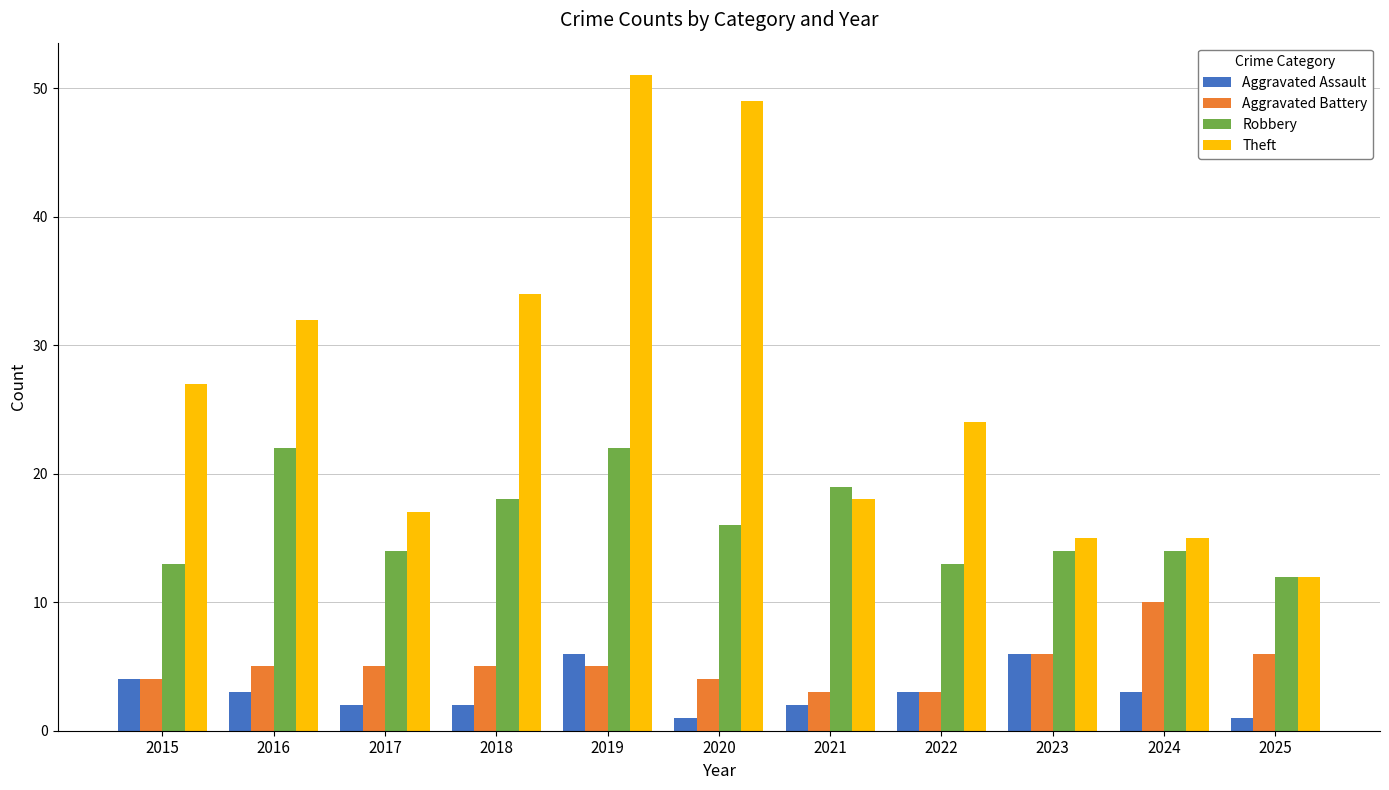

How many data points in Aggravated Assault are less than 3?

5